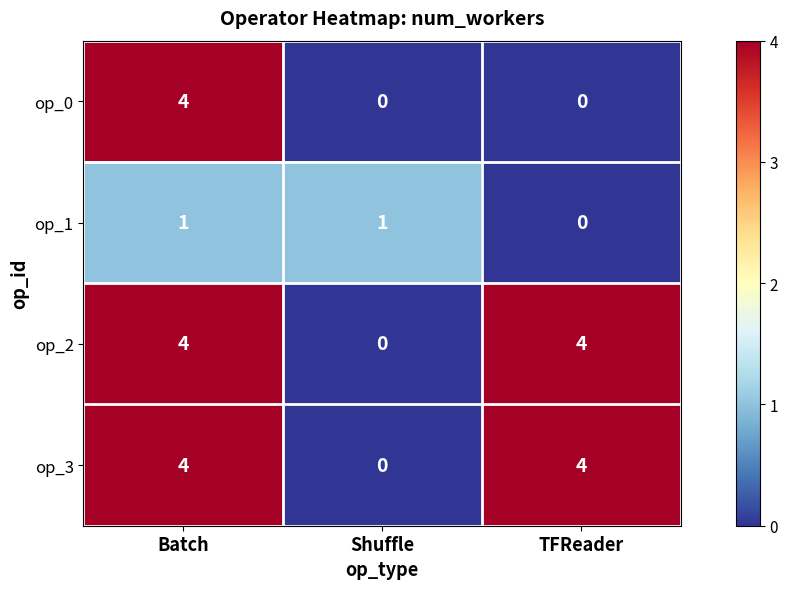

At which label does op_1 reach its minimum?

TFReader